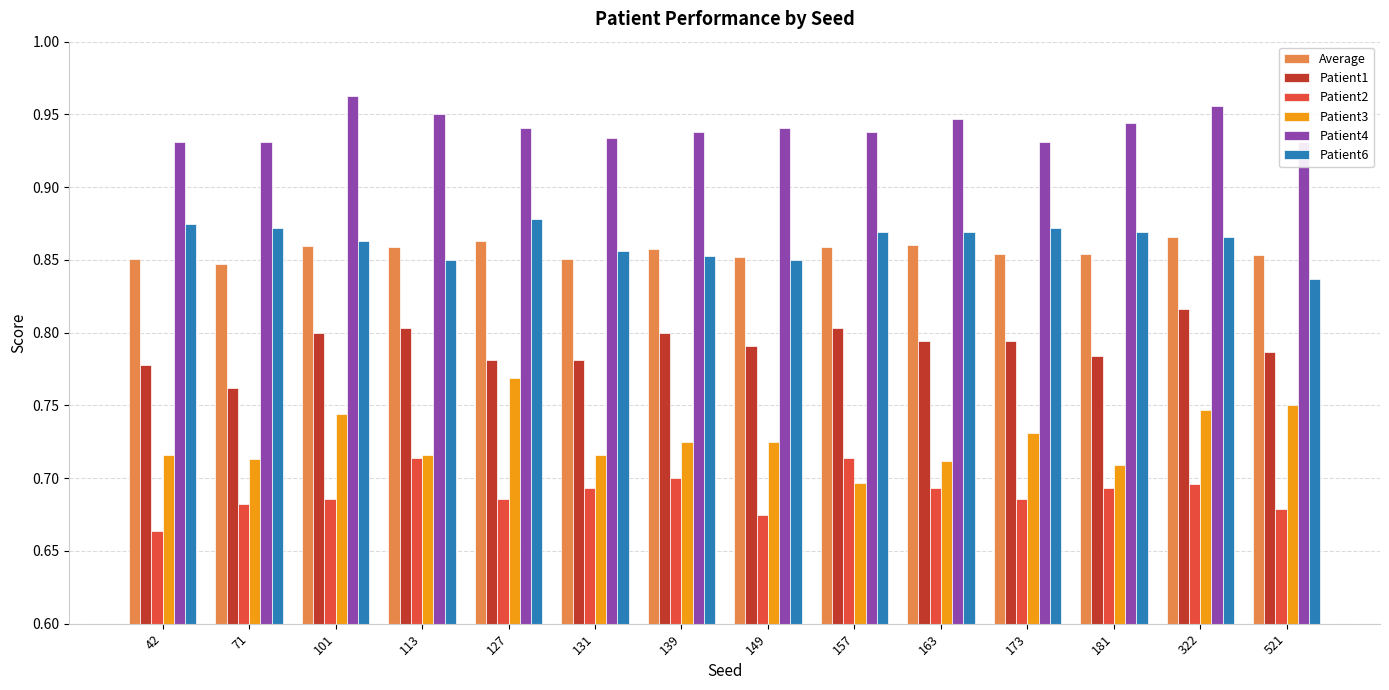

What is the sum of the Patient4 values at 127 and 163?

1.9